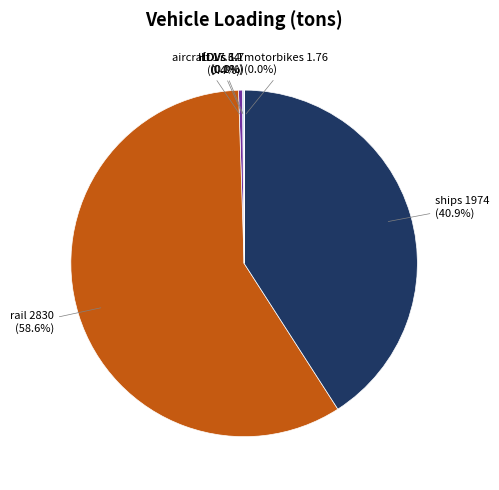

Is there any slice that represents more than half of the pie?

Yes